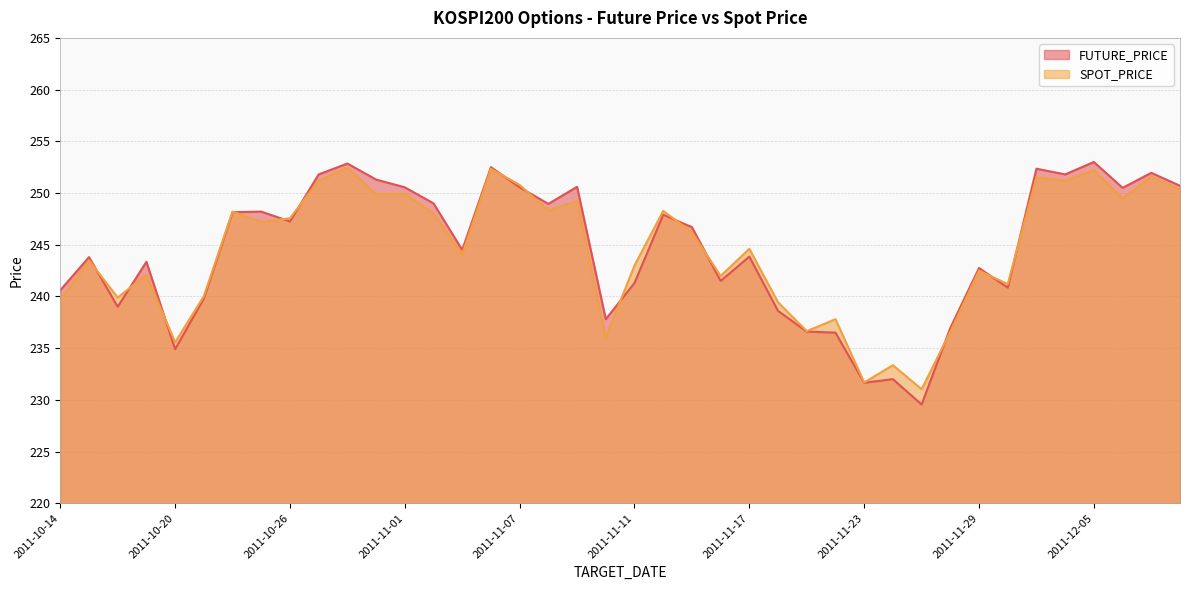

Between which two adjacent categories do FUTURE_PRICE and SPOT_PRICE first intersect?

2011-10-17 and 2011-10-18